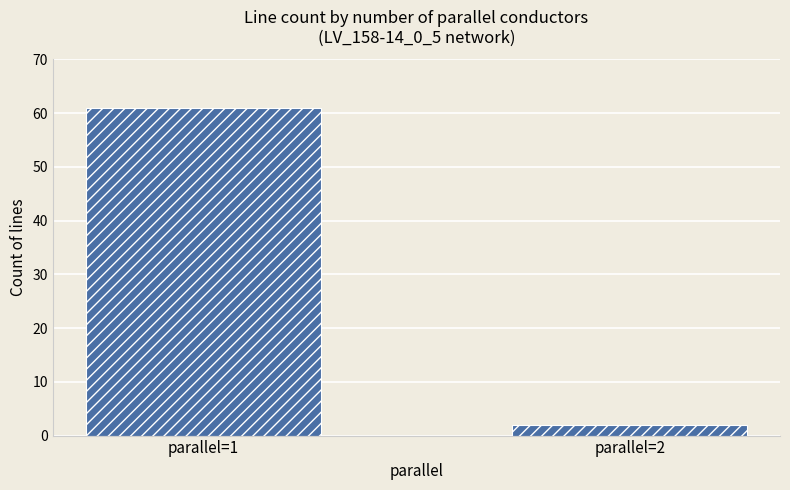

The value at parallel=1 is 26. True or false?

False